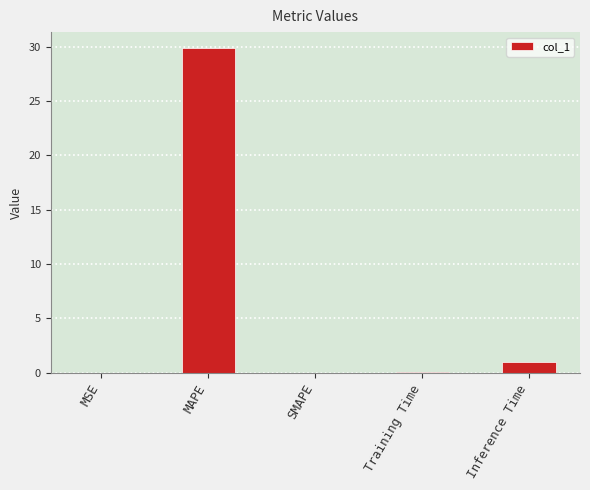

The value at Inference Time is 1.0. True or false?

True